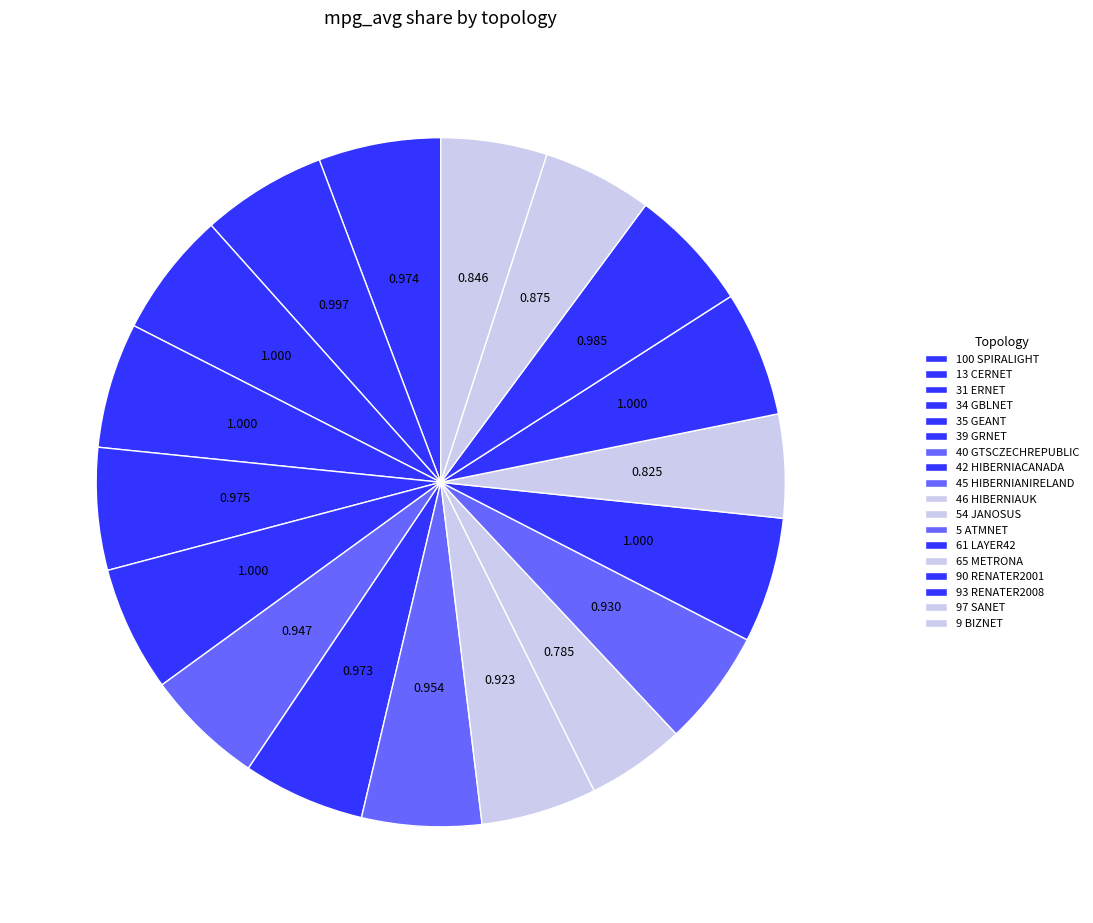

Is there a majority slice in this chart?

No